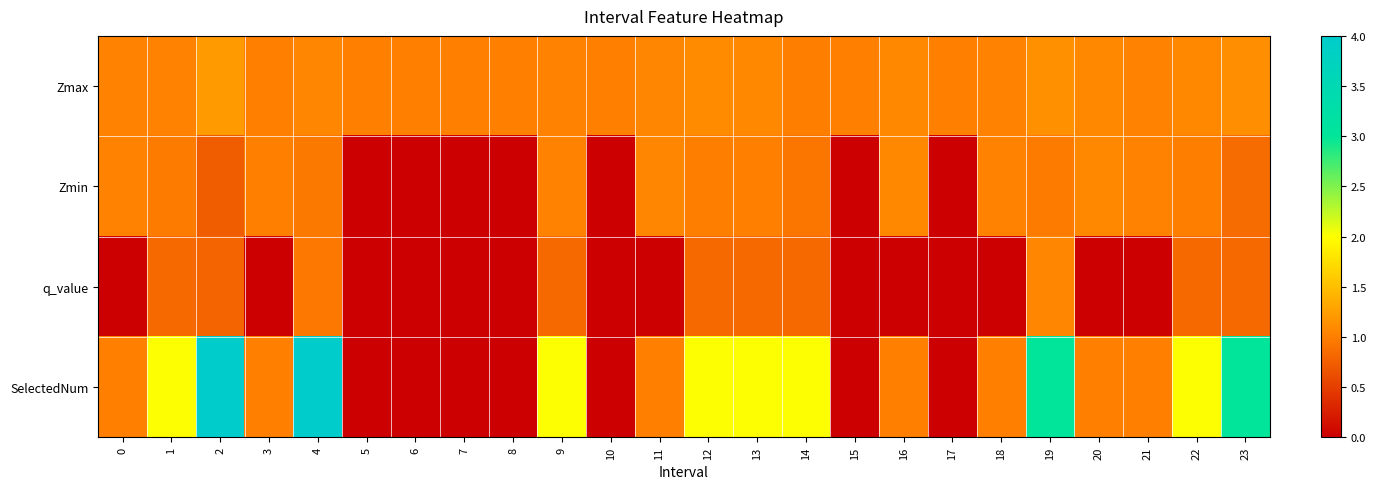

What is the spread (max minus min) of values at 17?

1.0